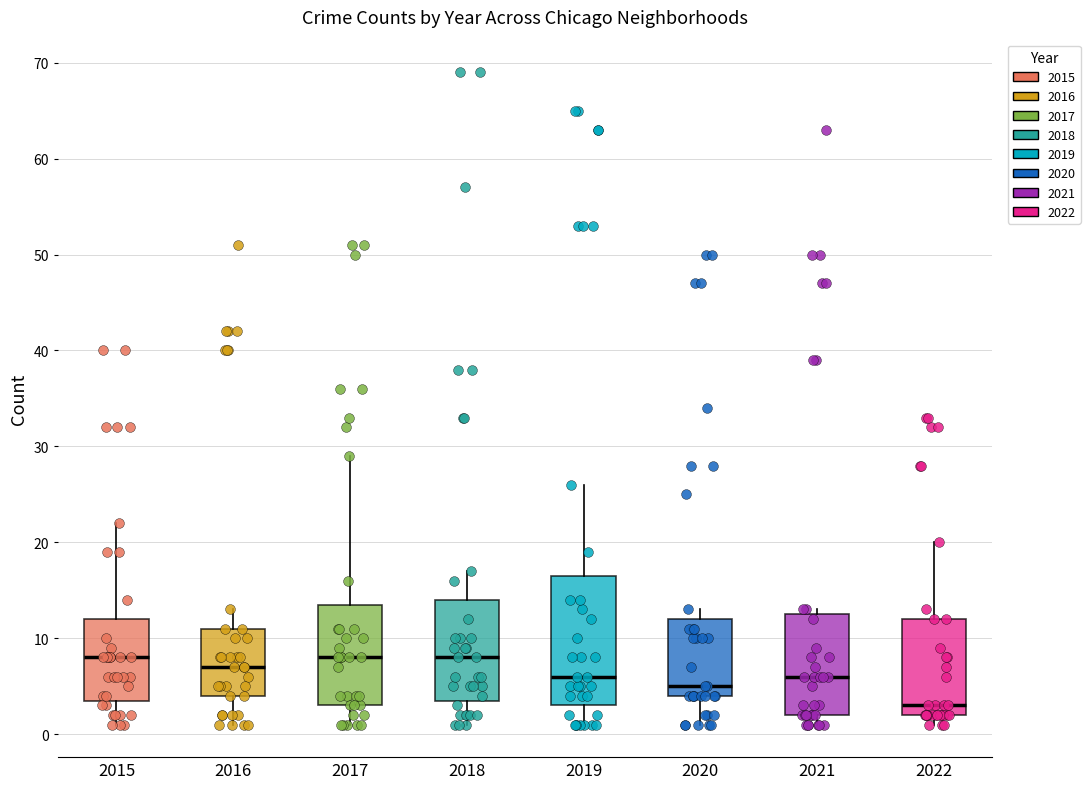

Where does the median line of the box at x = 2017 sit on the y-axis? The values are not printed on the chart, so give them approximately, as read against the axis.

8